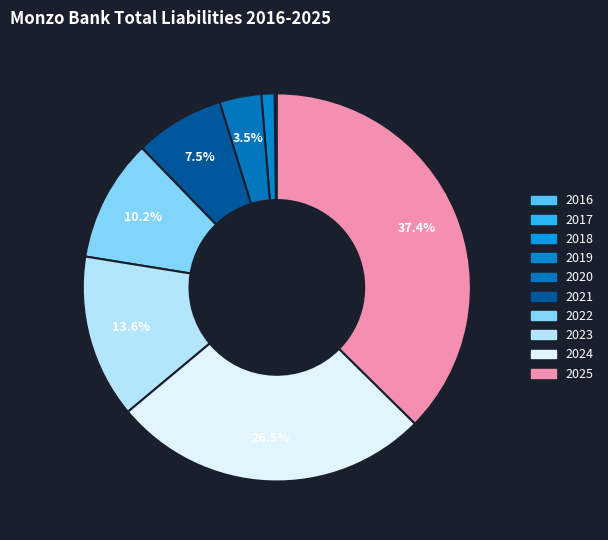

To the nearest percent, what is the average slice percentage?

10%